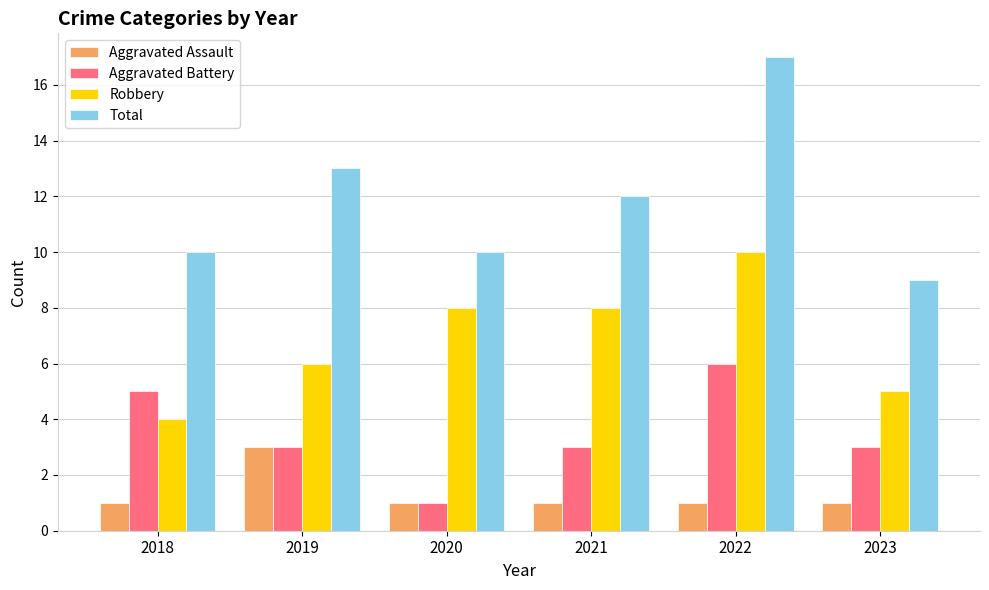

Which series has the largest range (max minus min)?

Total